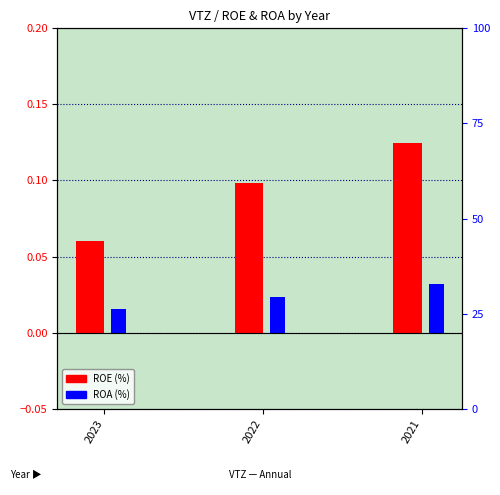

What is the greatest value displayed?

0.1